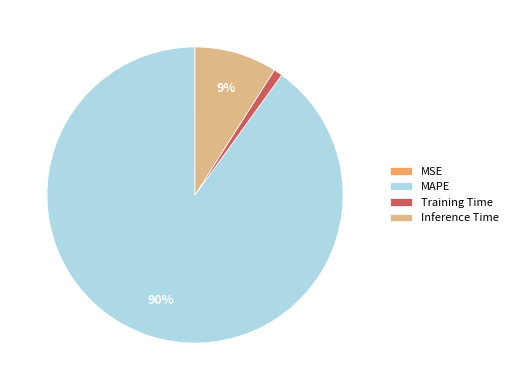

To the nearest percent, what is the average slice percentage?

25%